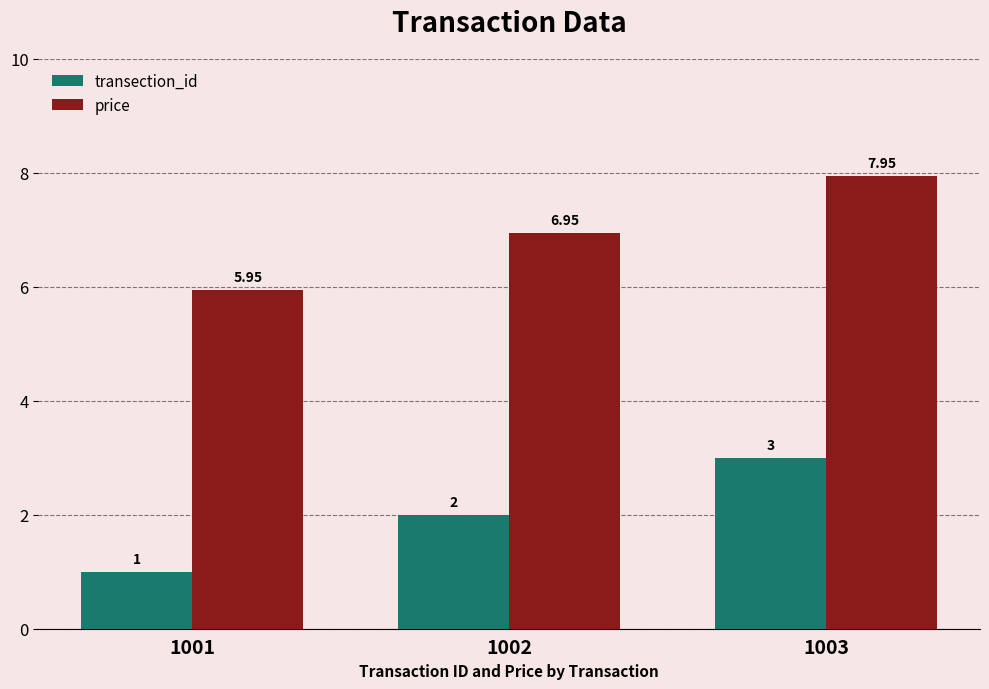

The value of transection_id at 1002 is 2.0. True or false?

True